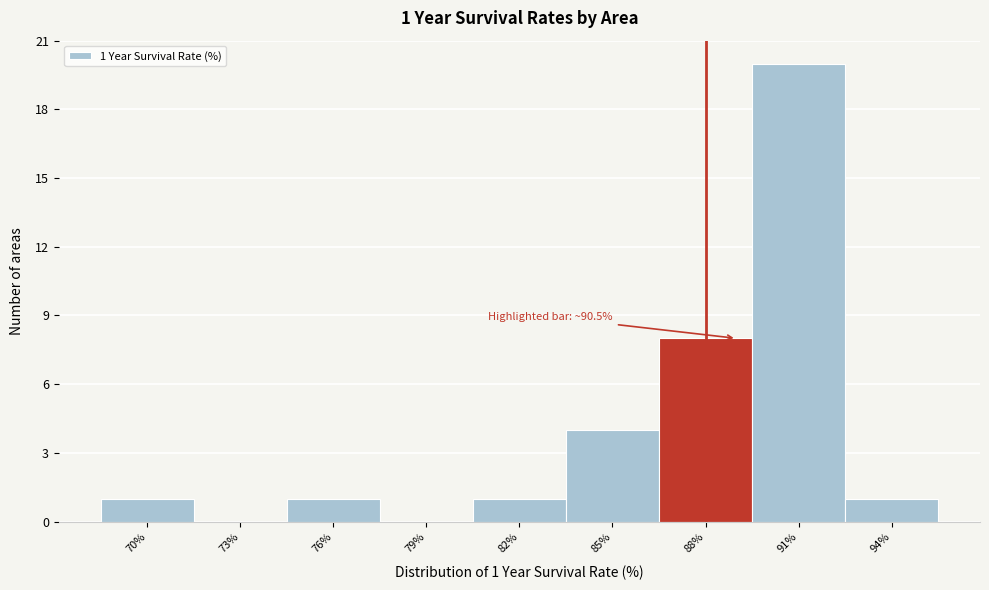

Reading right to left, extract all data points from this chart.

94%=1	91%=20	88%=8	85%=4	82%=1	79%=0	76%=1	73%=0	70%=1